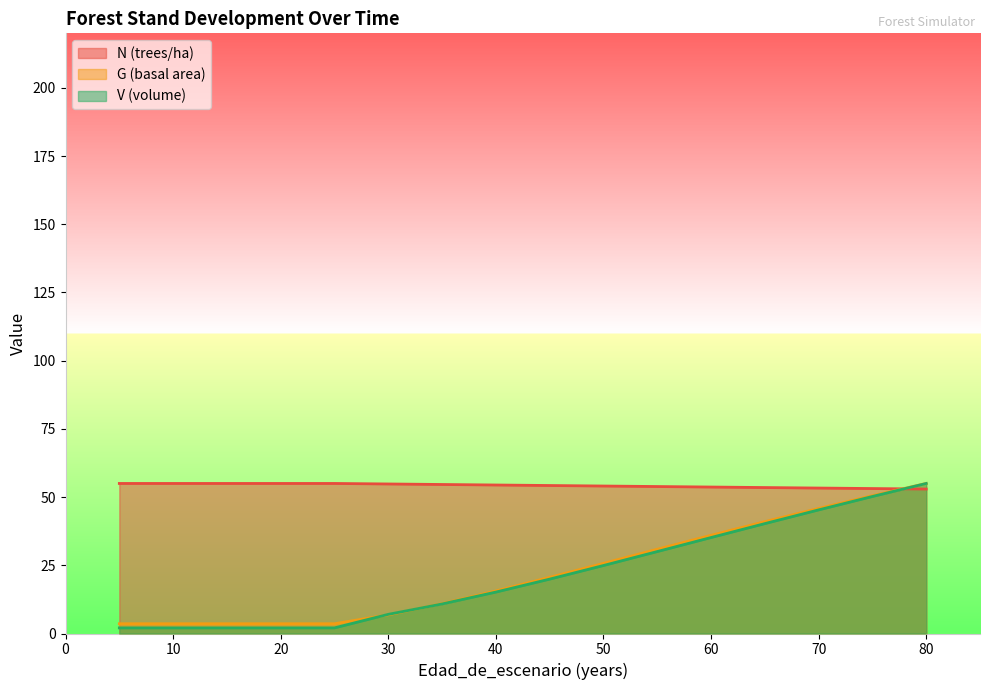

What is the value of the V (volume) point at the 7th from the left?

10.8